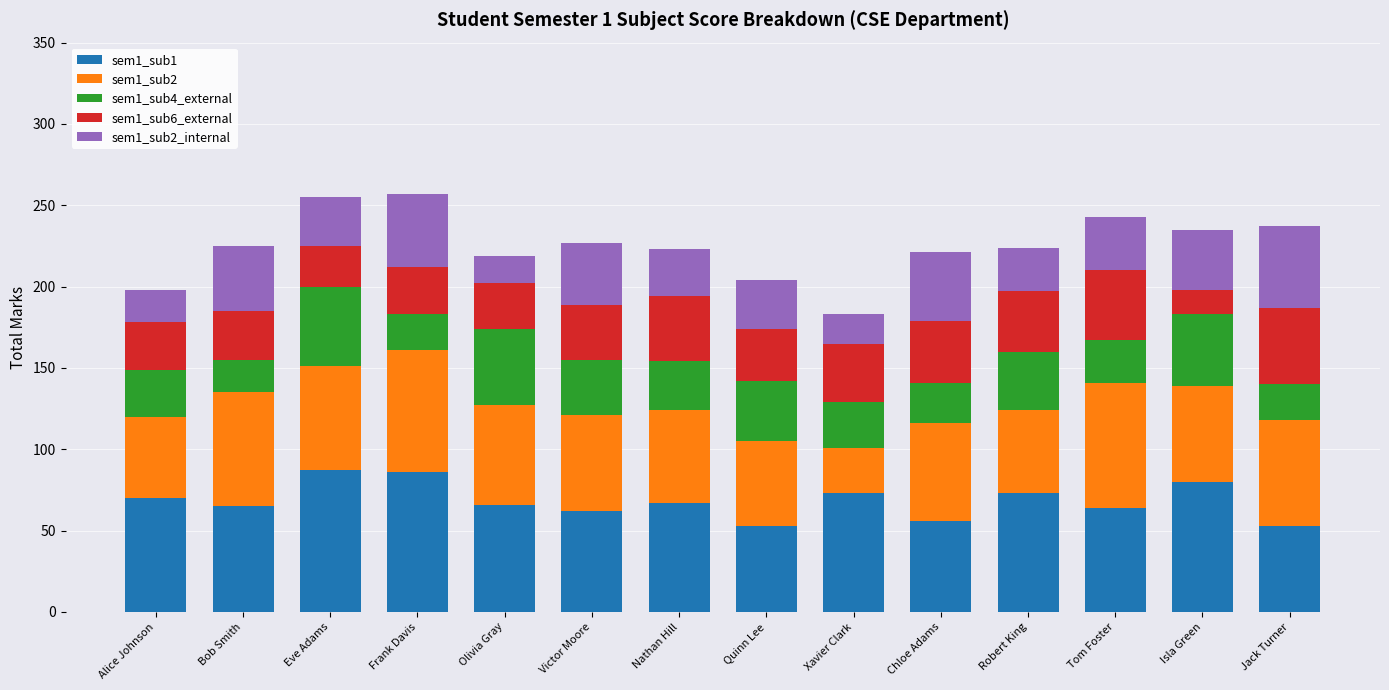

What is the total value across all series at Bob Smith?

225